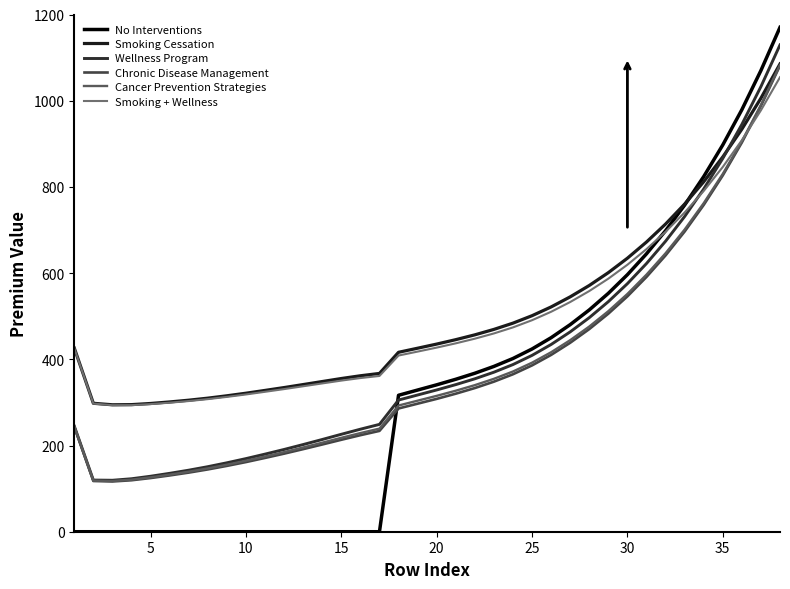

Does the chart have visible grid lines?

No